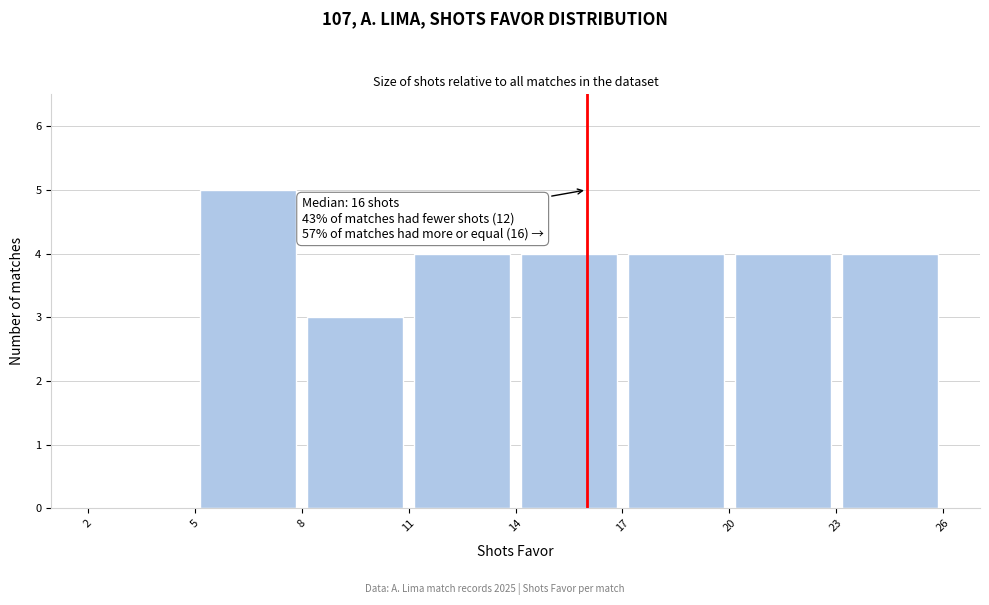

Over which range of the x-axis is the bar tallest?

5 to 8